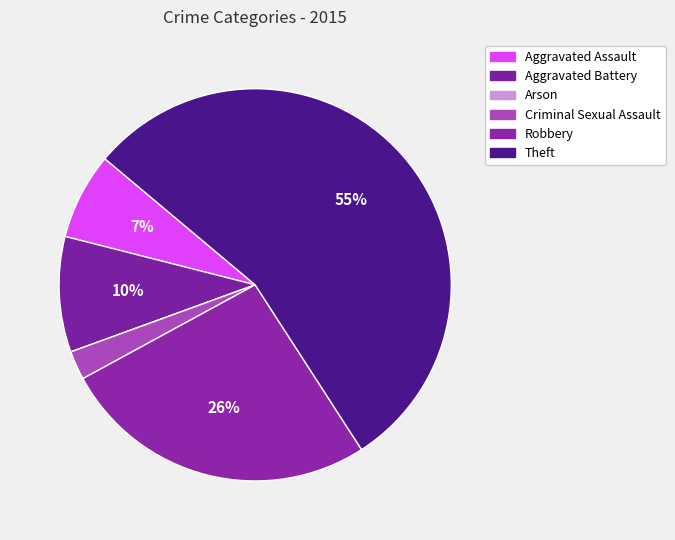

What percentage is the Criminal Sexual Assault slice, to the nearest percent?

2%